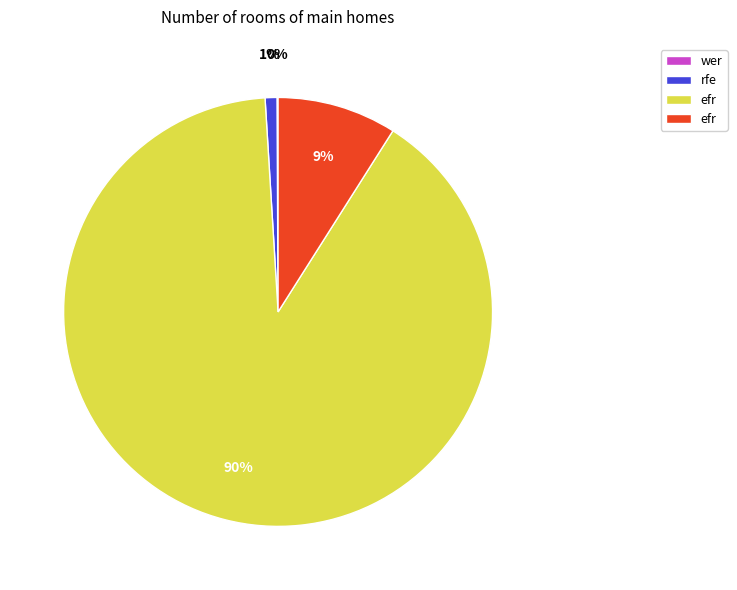

To the nearest percent, what is the average slice percentage?

25%